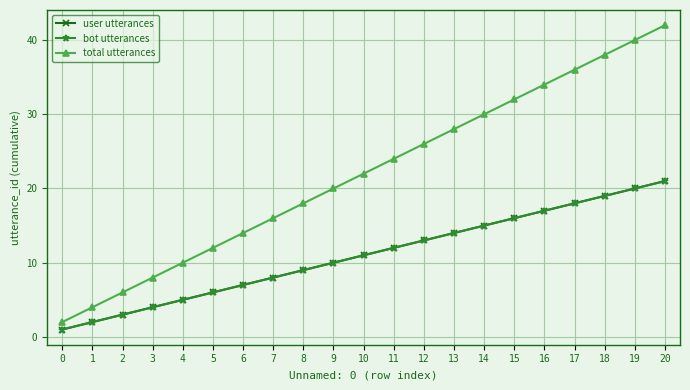

Reading left to right, list all the values displayed in this chart.

user utterances: 0=1	1=2	2=3	3=4	4=5	5=6	6=7	7=8	8=9	9=10	10=11	11=12	12=13	13=14	14=15	15=16	16=17	17=18	18=19	19=20	20=21
bot utterances: 0=1	1=2	2=3	3=4	4=5	5=6	6=7	7=8	8=9	9=10	10=11	11=12	12=13	13=14	14=15	15=16	16=17	17=18	18=19	19=20	20=21
total utterances: 0=2	1=4	2=6	3=8	4=10	5=12	6=14	7=16	8=18	9=20	10=22	11=24	12=26	13=28	14=30	15=32	16=34	17=36	18=38	19=40	20=42